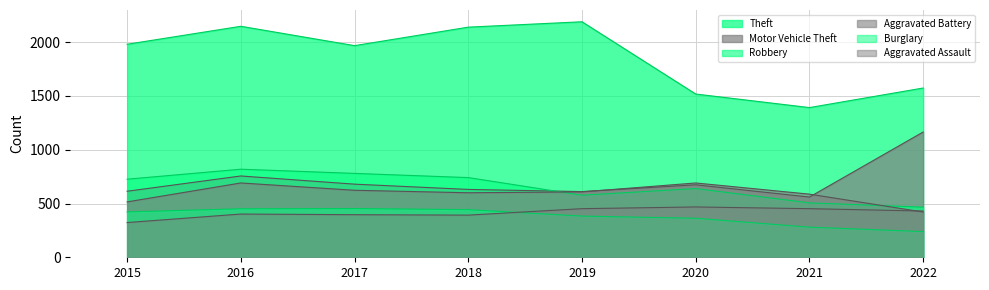

What is the sum of the Aggravated Assault values at 2018 and 2017?

788